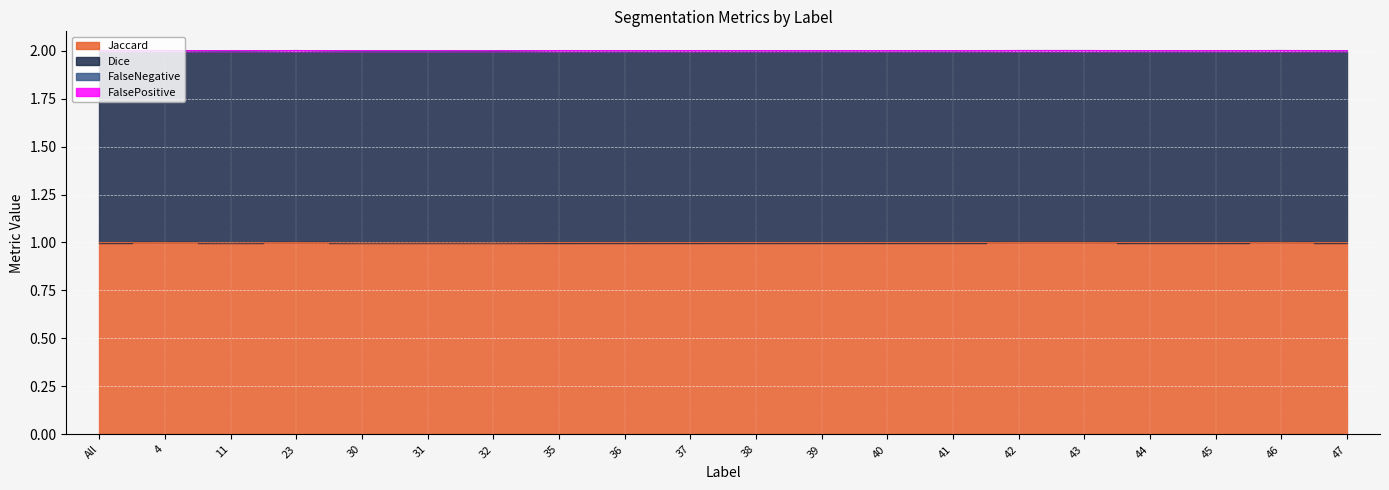

Does the chart display data point markers on the line(s)?

No